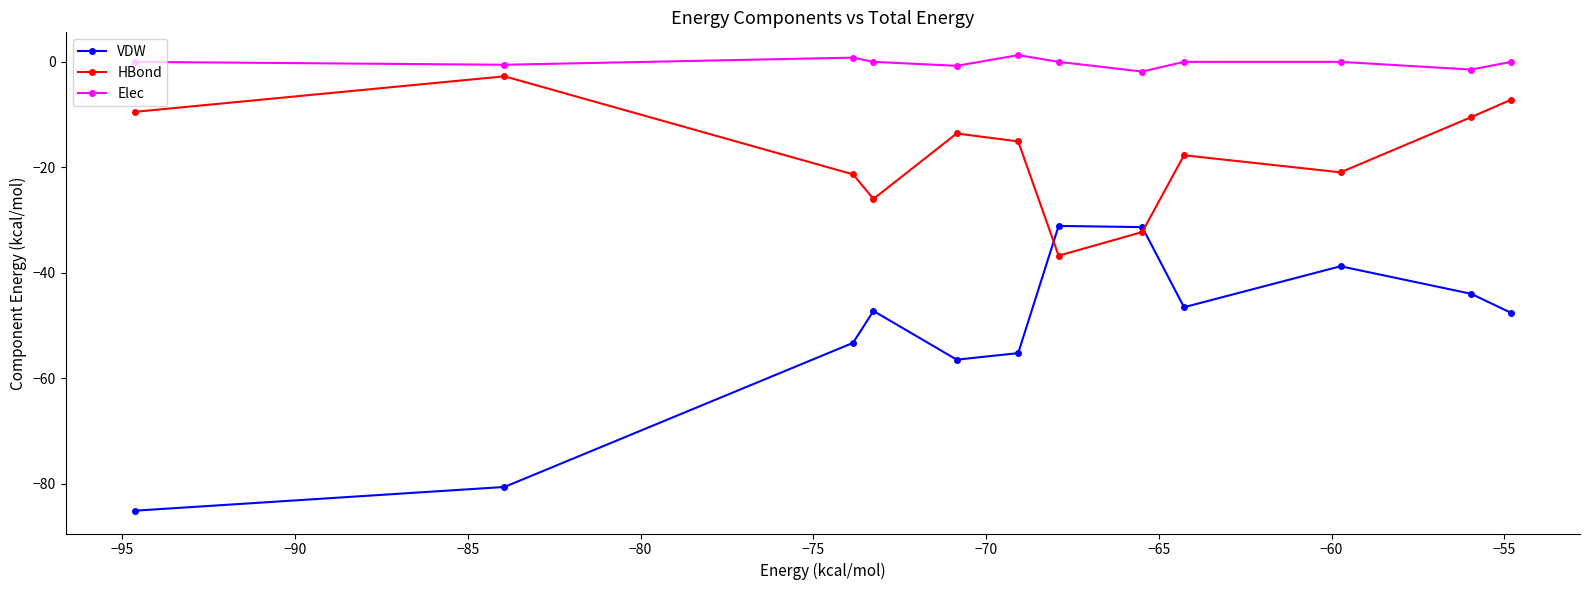

Which series has the largest total across all categories?

Elec